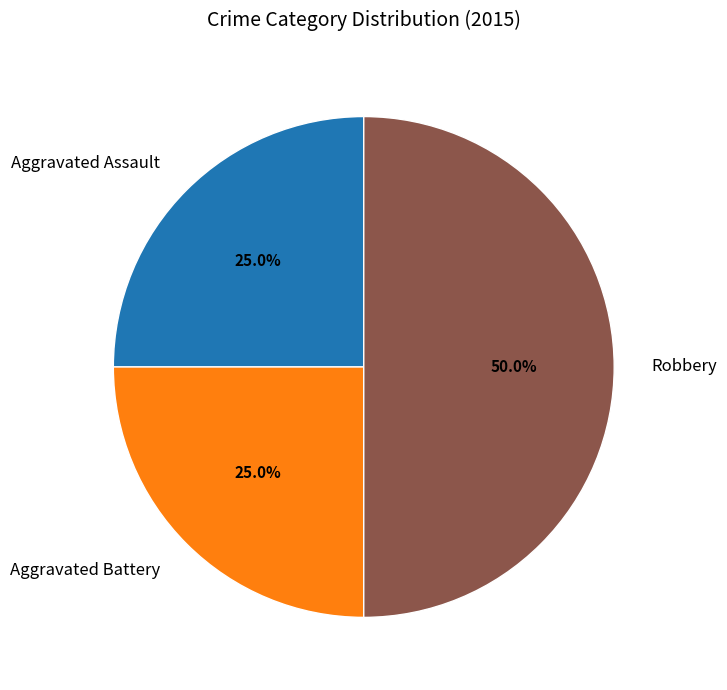

How many slices are in this pie chart?

3